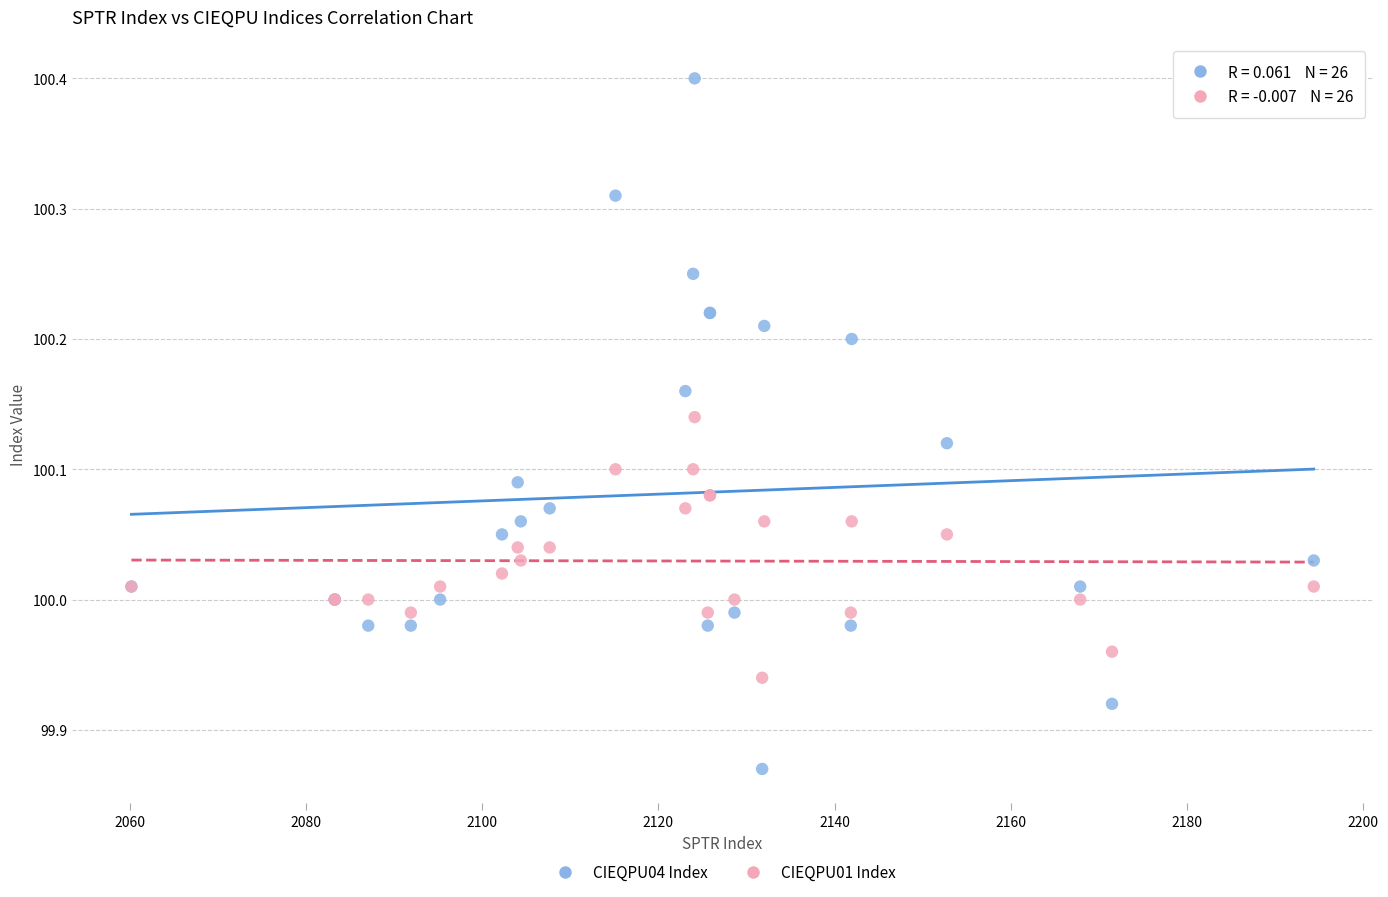

Which series contains the highest Y value?

CIEQPU04 Index